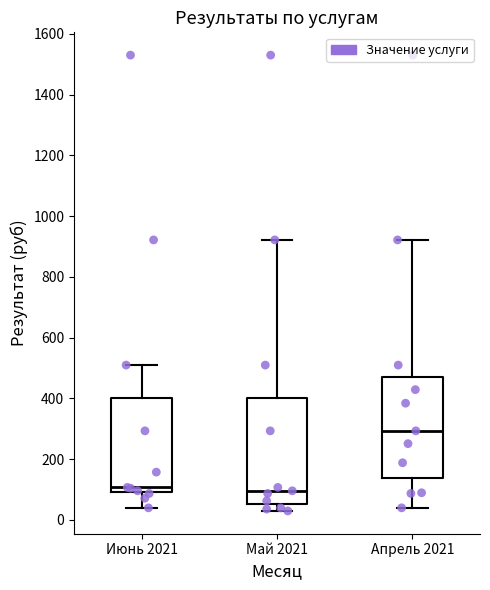

Reading left to right, transcribe this box plot: for each box, give where its median line is, the range the box spans, and where its two whiskers end, as read against the y-axis. The values are not printed on the chart, so give them approximately, as read against the axis.

Июнь 2021: median 100 (just above the box's lower edge), box 100 to 400, whiskers 40 to 520
Май 2021: median 100, box 60 to 400, whiskers 20 to 920
Апрель 2021: median 300, box 140 to 460, whiskers 40 to 920